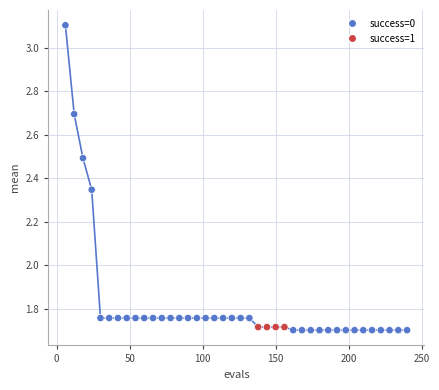

What is the range of Y values (max minus min)?

1.4